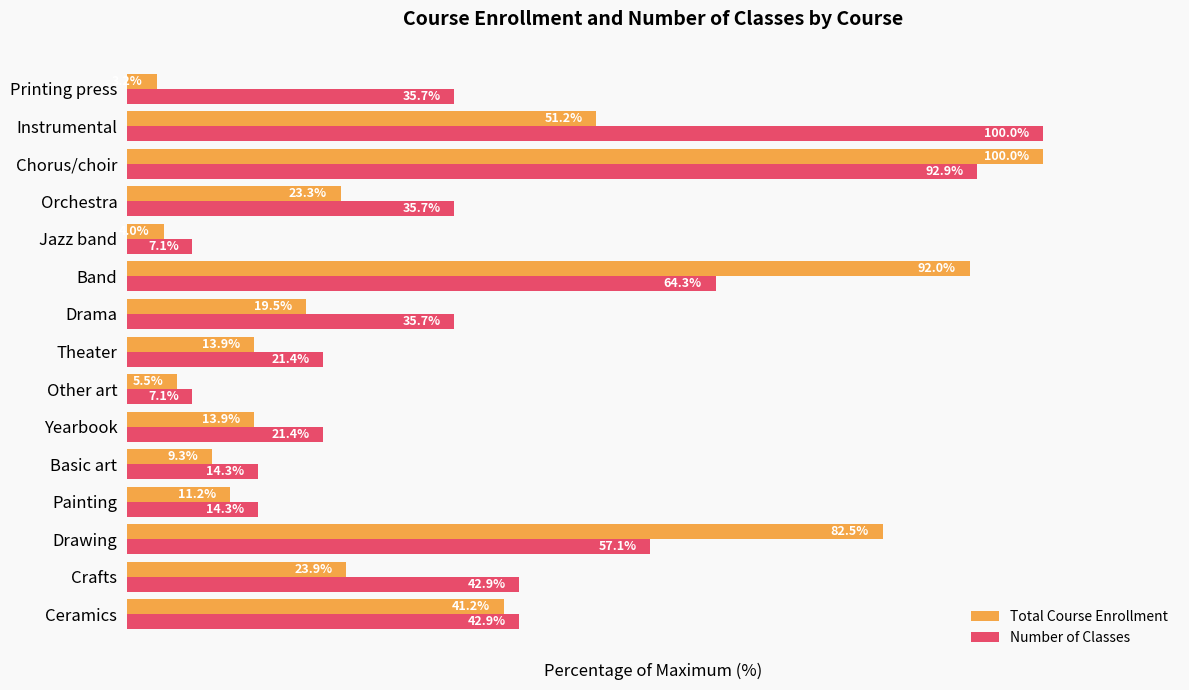

At which category is the sum across all series the highest?

Chorus/choir